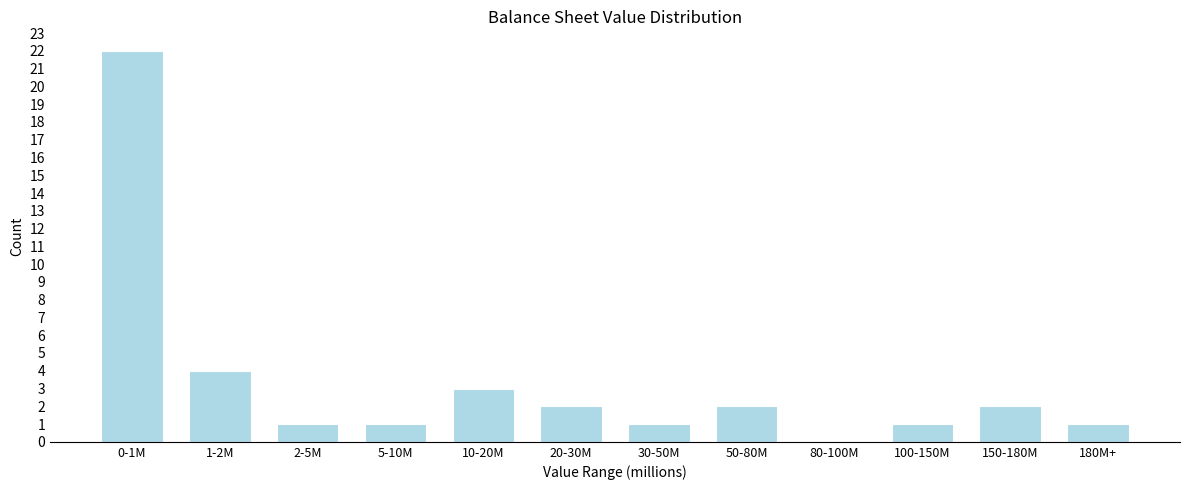

Reading right to left, list all the values displayed in this chart.

180M+=1	150-180M=2	100-150M=1	80-100M=0	50-80M=2	30-50M=1	20-30M=2	10-20M=3	5-10M=1	2-5M=1	1-2M=4	0-1M=22